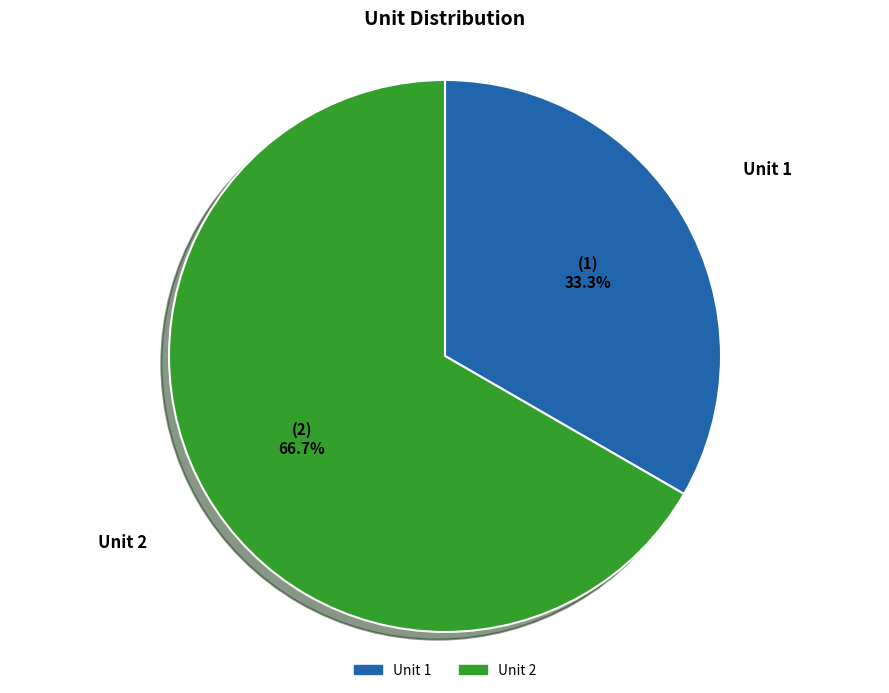

Is the sum of Unit 1 and Unit 2 greater than half?

Yes